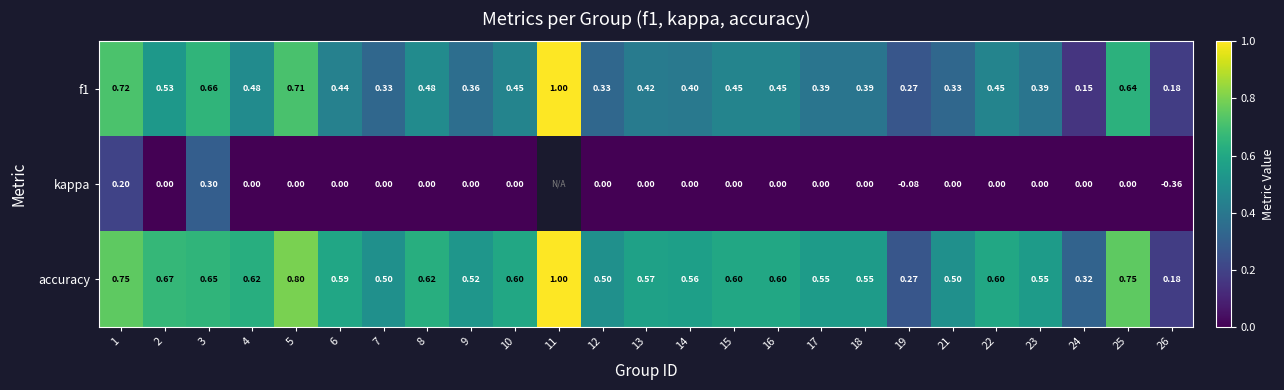

Is it true that f1 equals 0.7 at 8?

False